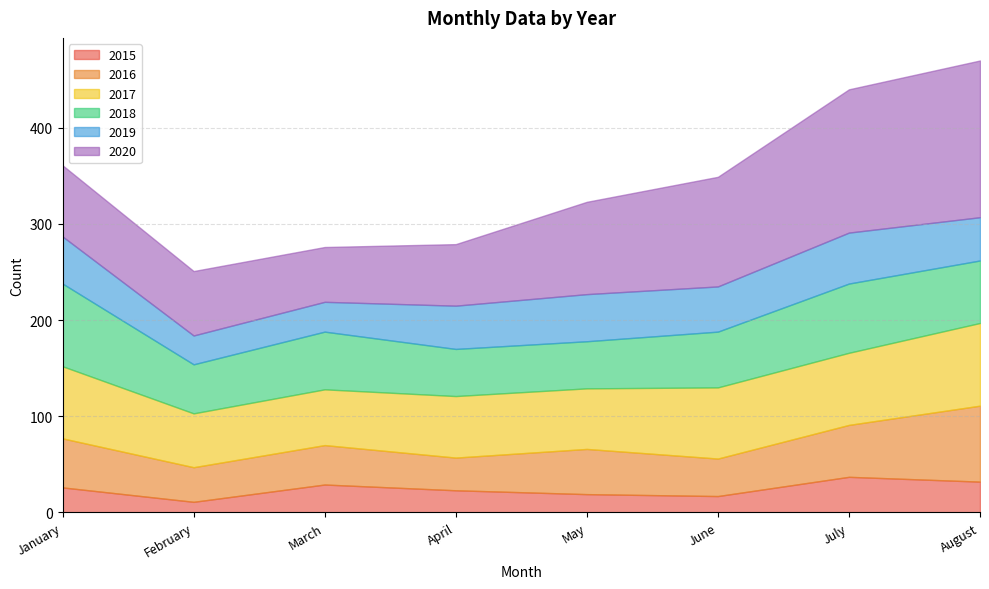

Reading right to left, extract all data points from this chart.

2015: August=32	July=37	June=17	May=19	April=23	March=29	February=11	January=26
2016: August=79	July=54	June=39	May=47	April=34	March=41	February=36	January=51
2017: August=86	July=75	June=74	May=63	April=64	March=58	February=56	January=75
2018: August=65	July=72	June=58	May=49	April=49	March=60	February=51	January=86
2019: August=45	July=53	June=47	May=49	April=45	March=31	February=30	January=49
2020: August=163	July=149	June=114	May=96	April=64	March=57	February=67	January=74